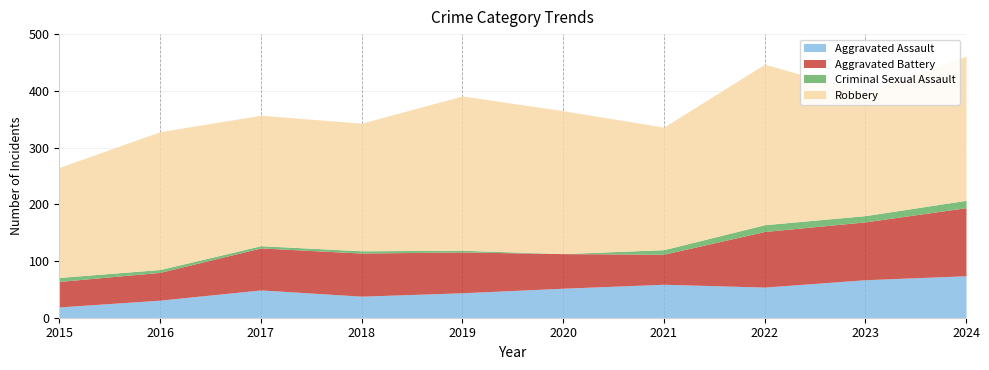

What is the total value across all series at 2019?

391